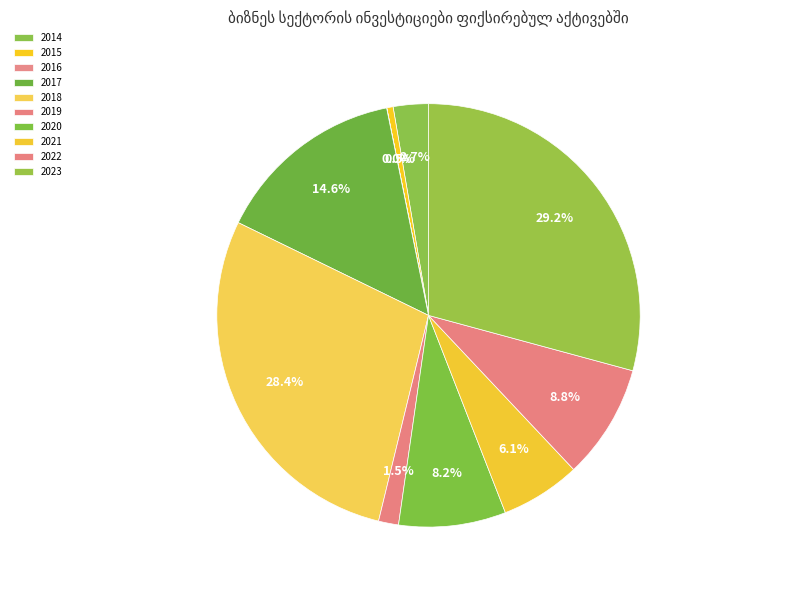

What is the largest slice in the pie chart?

2023